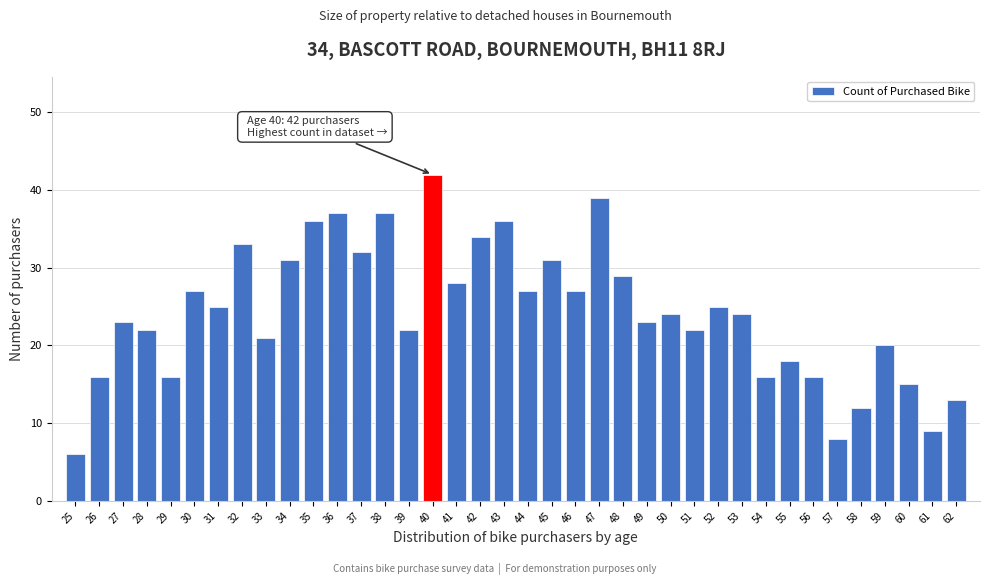

What is the value of the 38th bar from the left?

13